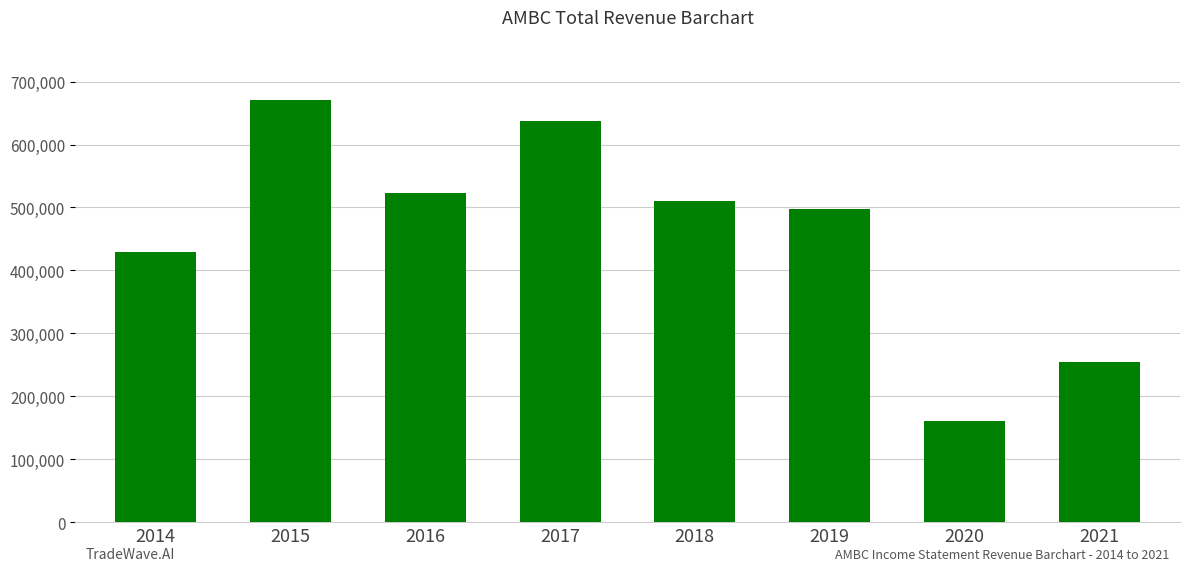

What is the difference between the maximum and second lowest values?

416200